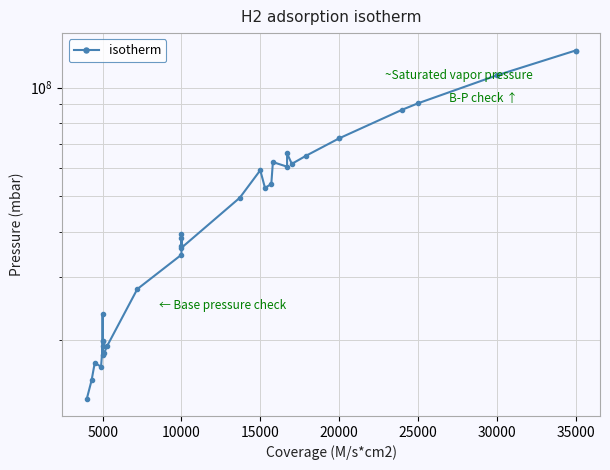

How many points are higher than both their immediate neighbors (excluding endpoints)?

6